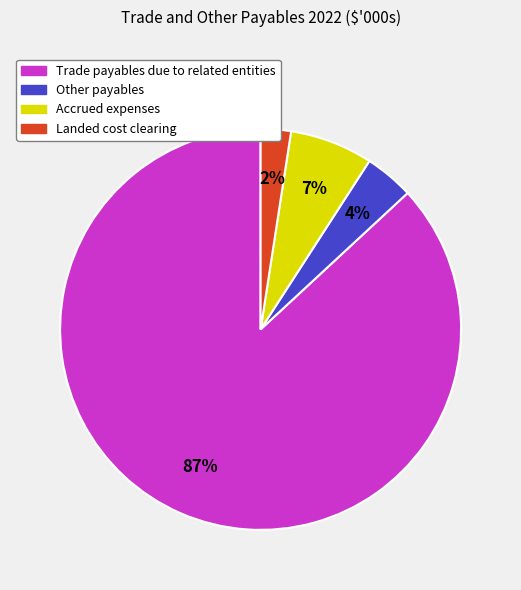

Rank the categories by value from highest to lowest.

Trade payables due to related entities, Accrued expenses, Other payables, Landed cost clearing